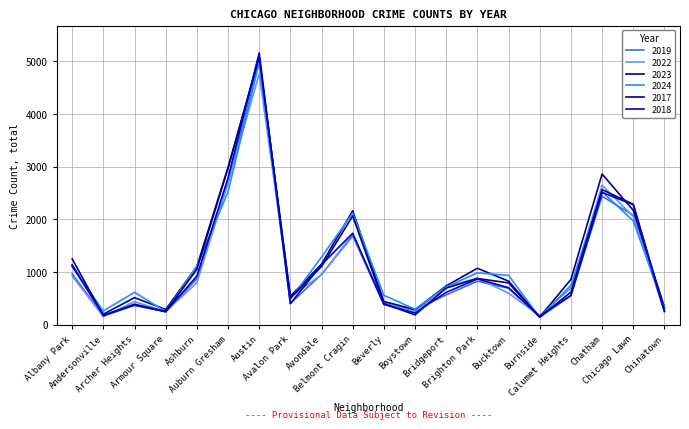

The 2022 series shows 193 at Calumet Heights. True or false?

False